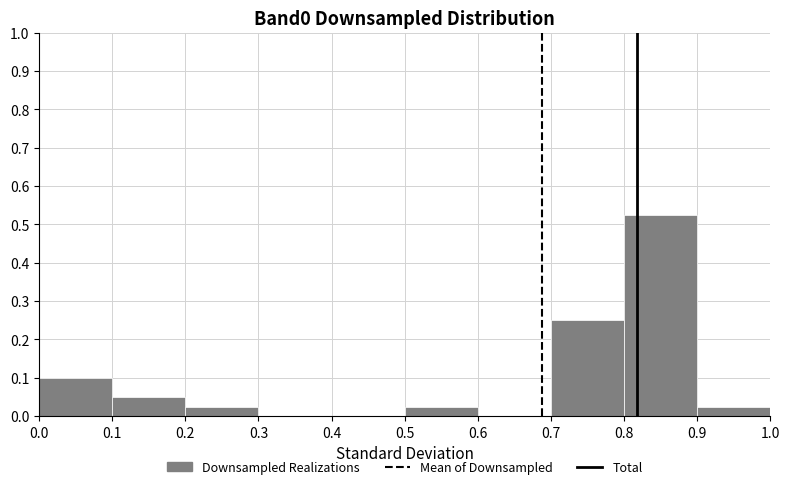

What is the height of the bar covering 0.1 to 0.2 on the x-axis? The values are not printed on the chart, so give them approximately, as read against the axis.

0.05